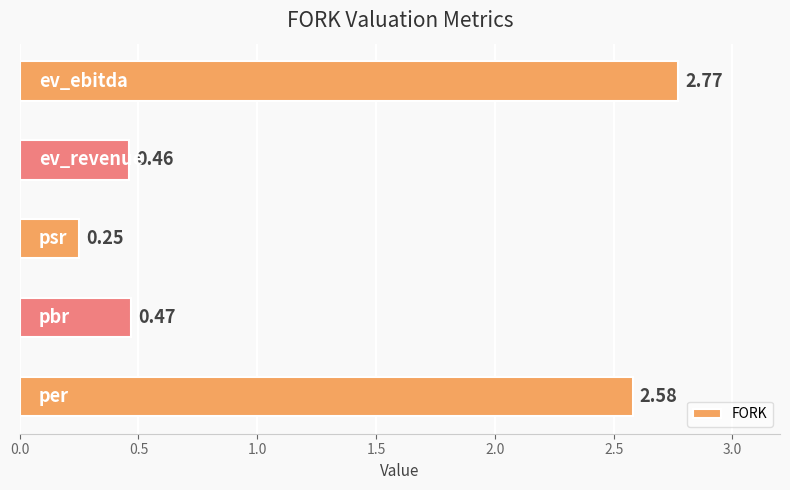

What is the sum of all values?

6.5